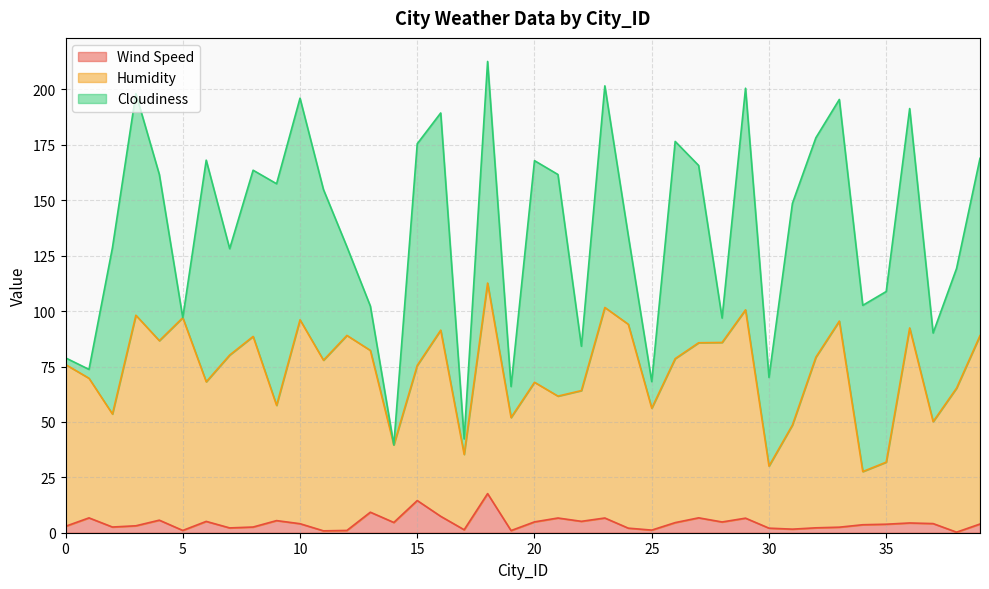

What is the difference between the maximum and second lowest values in the Wind Speed series?

16.8